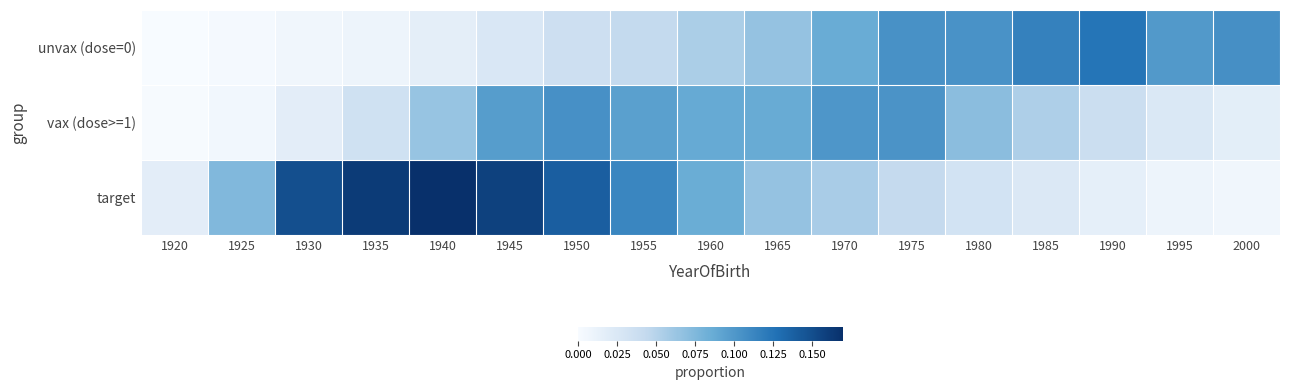

At which category is the sum across all series the highest?

1945